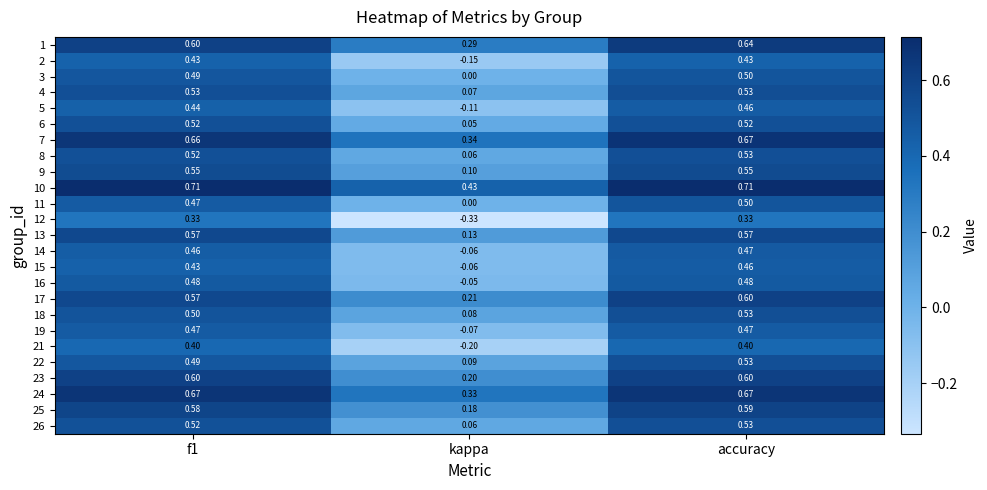

Is the value of 18 at f1 greater than the value of 7 at kappa?

Yes